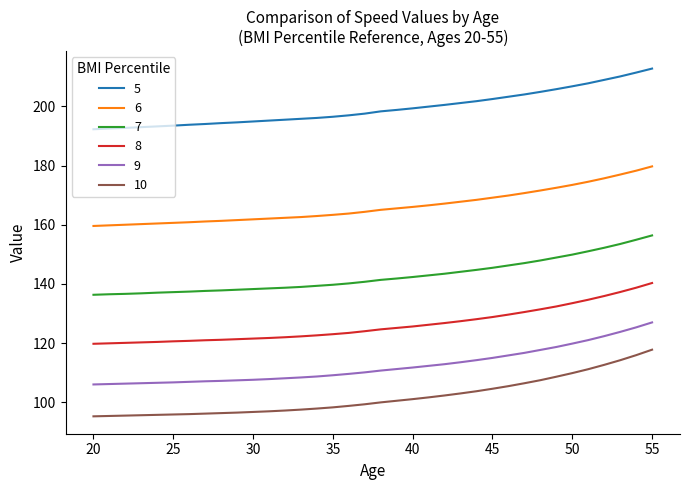

What is the difference between the maximum and minimum values in the 6 series?

20.1